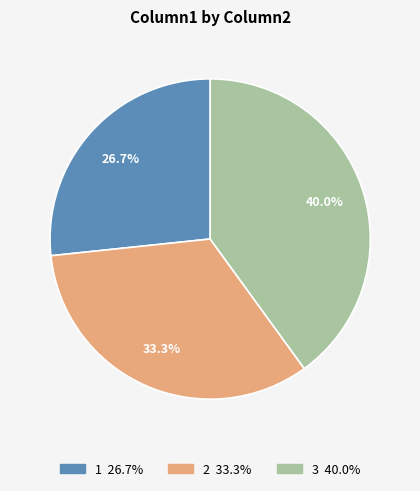

What is the ratio of the value at 1 to the value at 2?

0.8